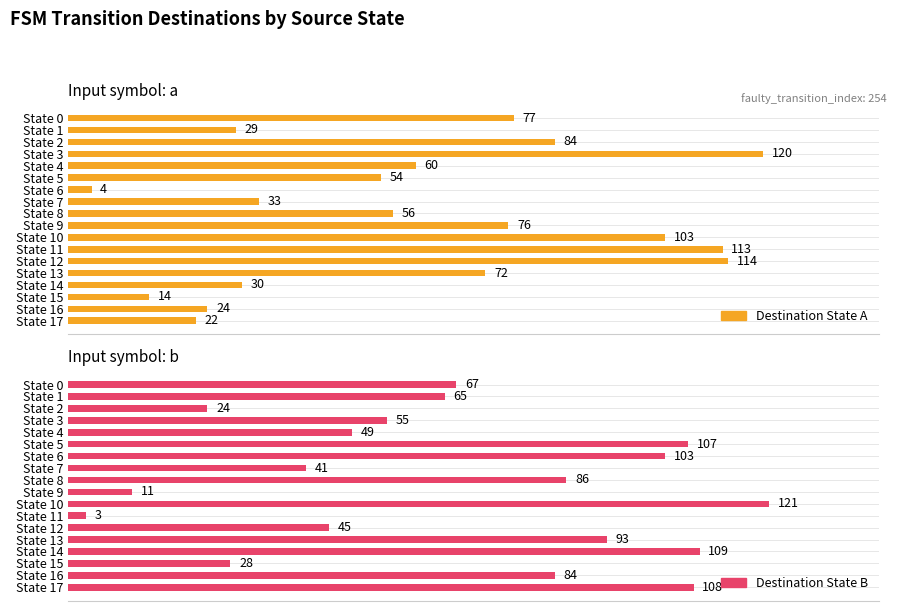

At State 10, list the series in order from largest to smallest.

Destination State B, Destination State A